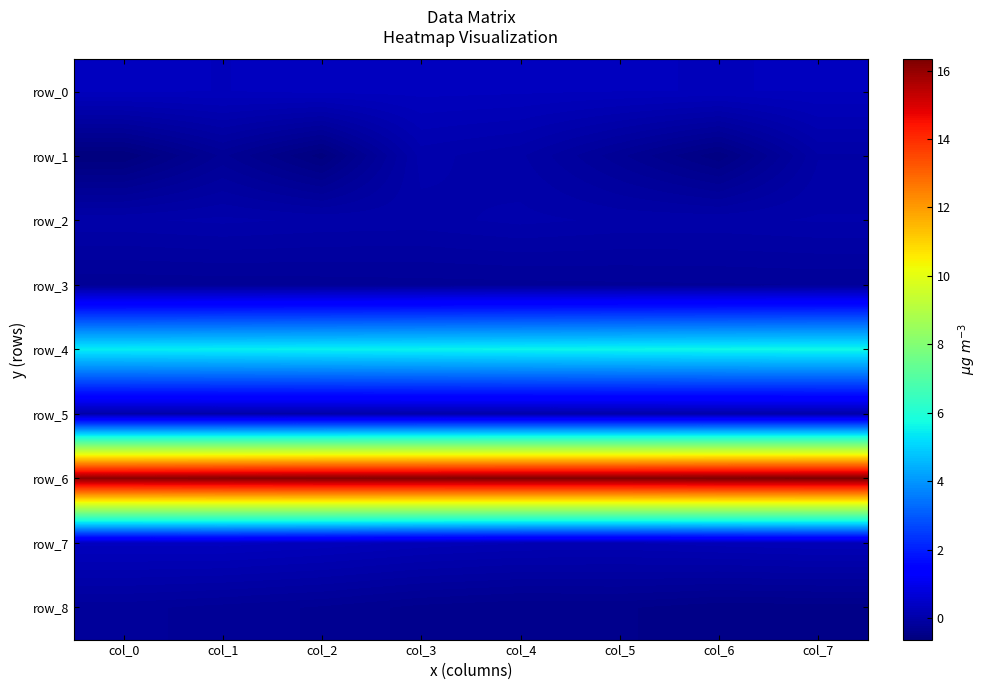

At which label is row_6 closest to 16?

col_0